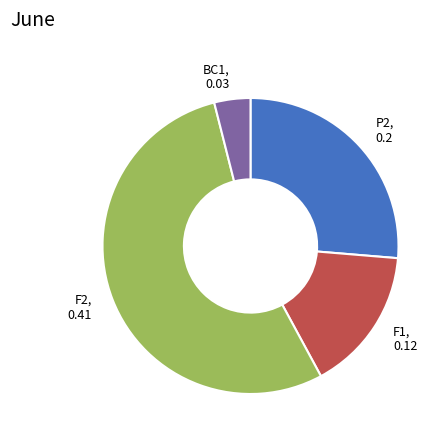

Is it true that F2 is 61% of the pie?

False